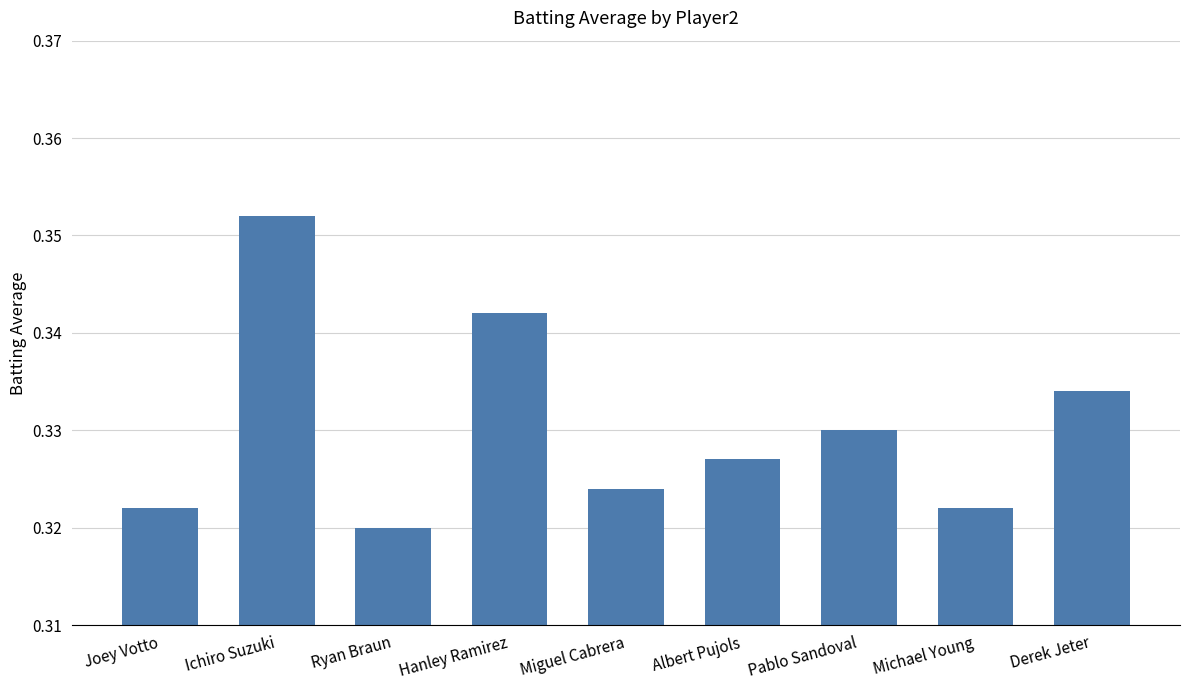

Count the number of categories in the chart.

9